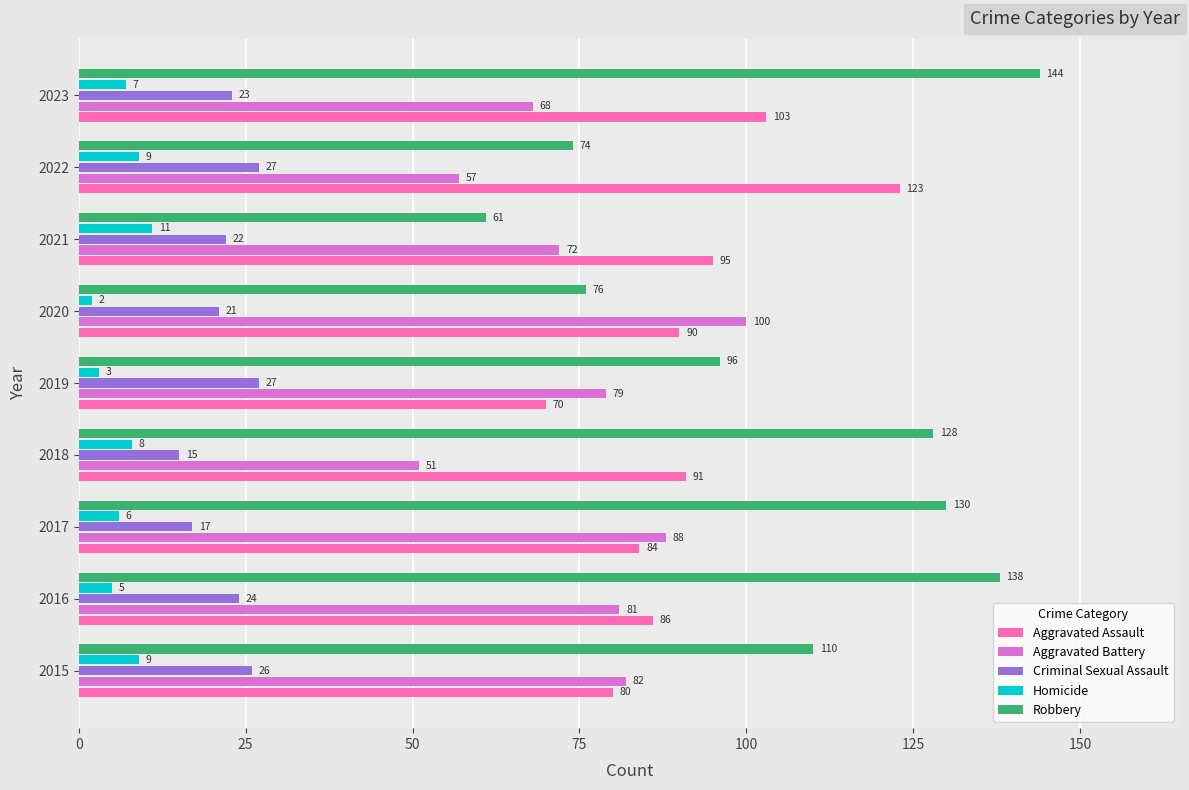

Which series changed the most between 2021 and 2023?

Robbery